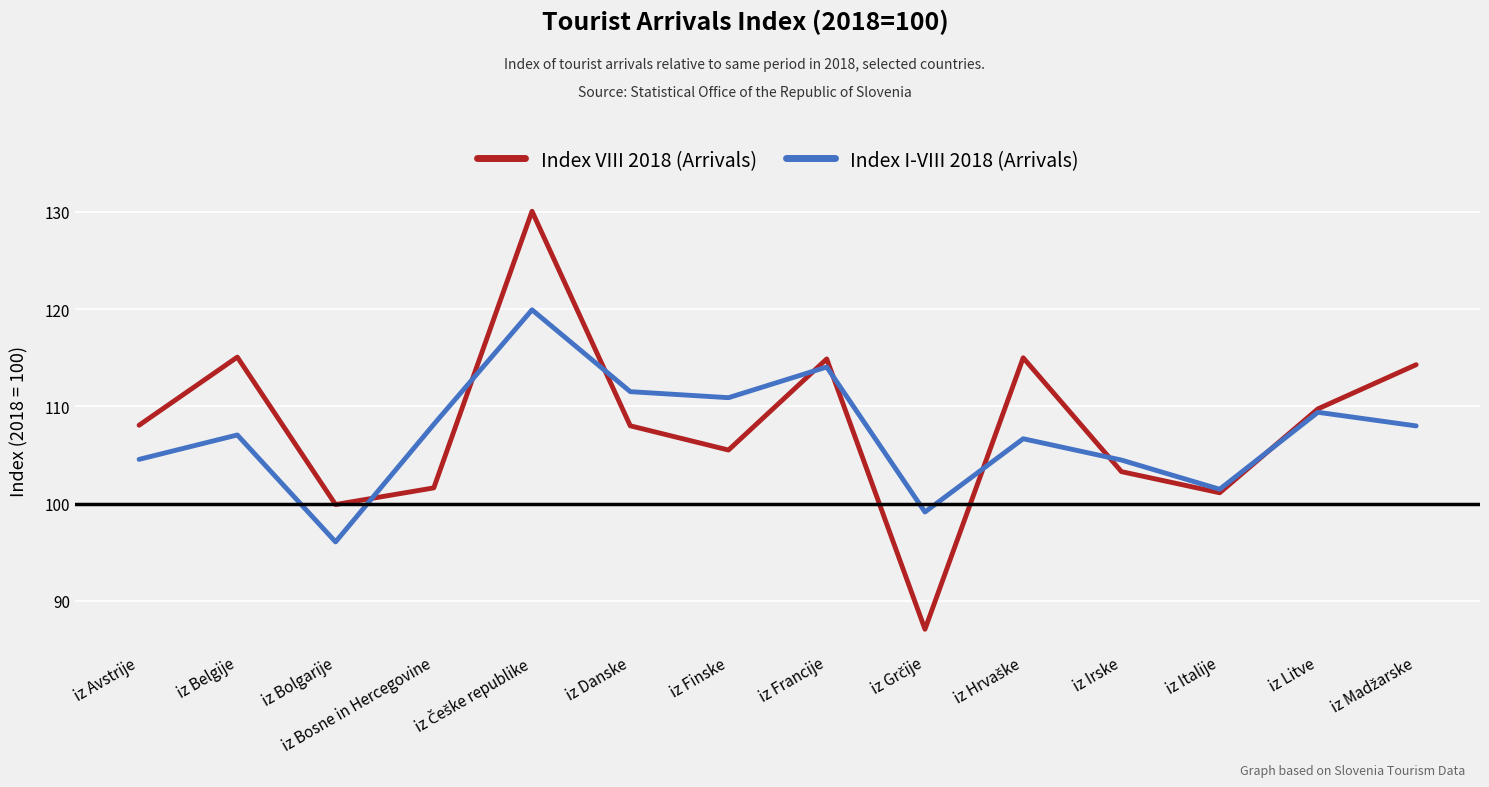

At which category does Index I-VIII 2018 (Arrivals) reach its first local valley?

iz Bolgarije